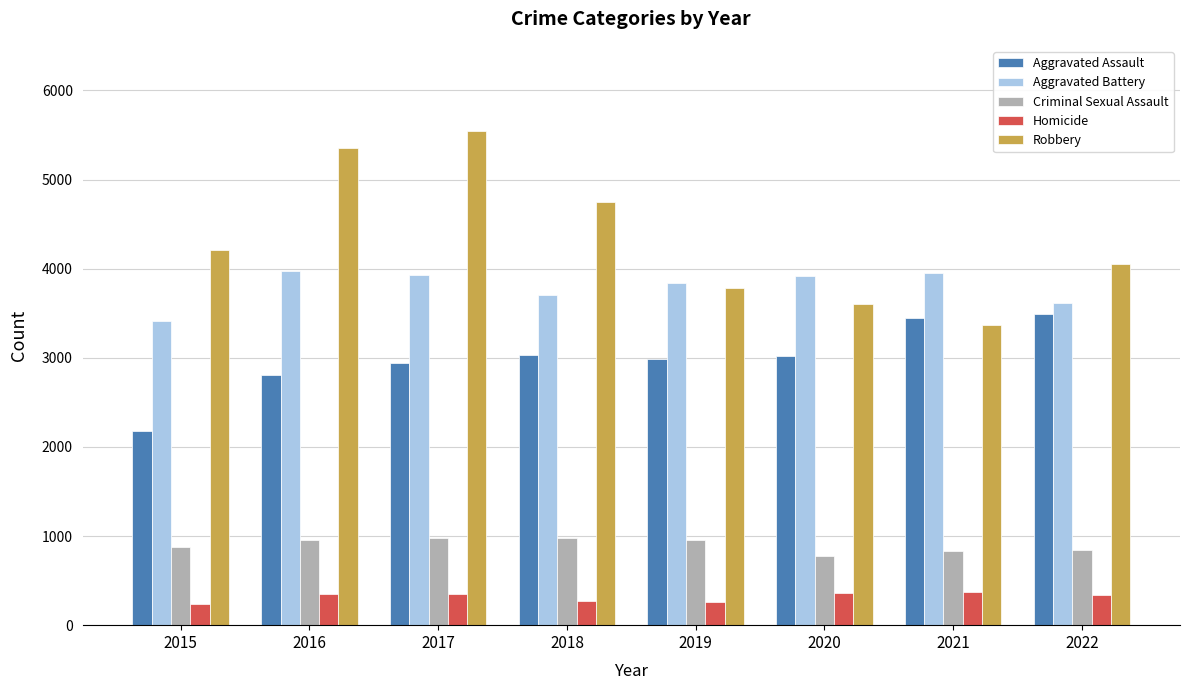

What is the sum of the Criminal Sexual Assault values at 2019 and 2017?

1940